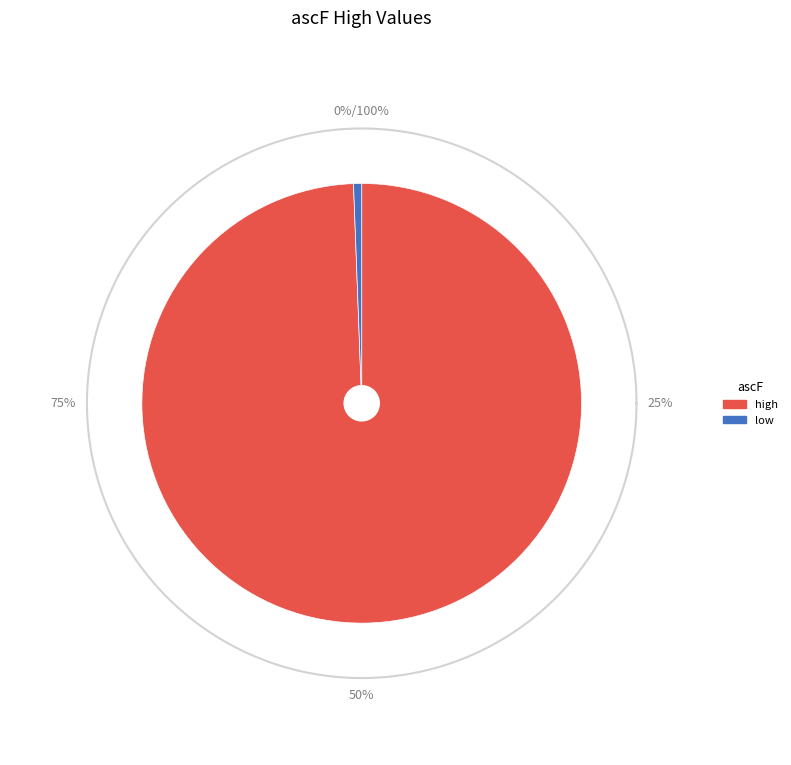

To the nearest percent, what is the average slice percentage?

50%